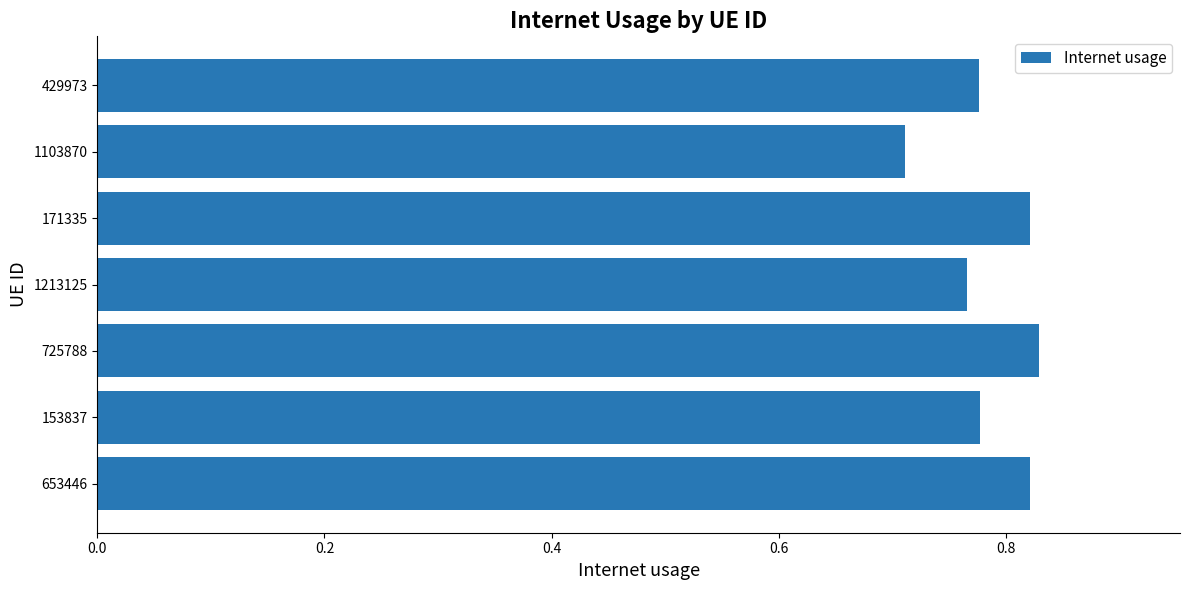

At which category does the chart reach its minimum across all series?

1103870